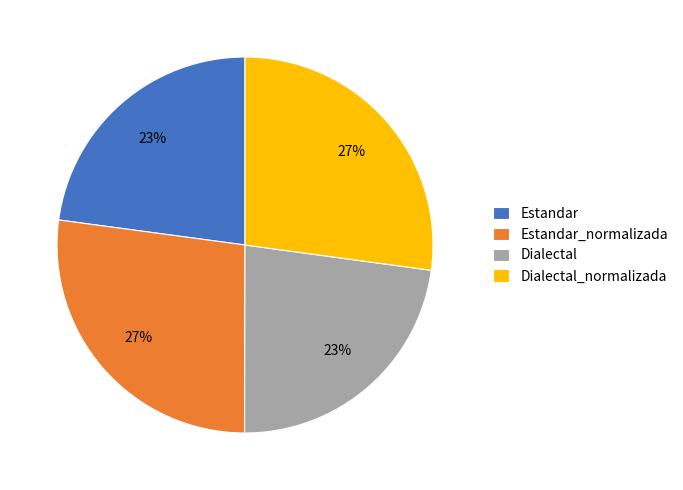

Is Estandar_normalizada the majority of the pie?

No